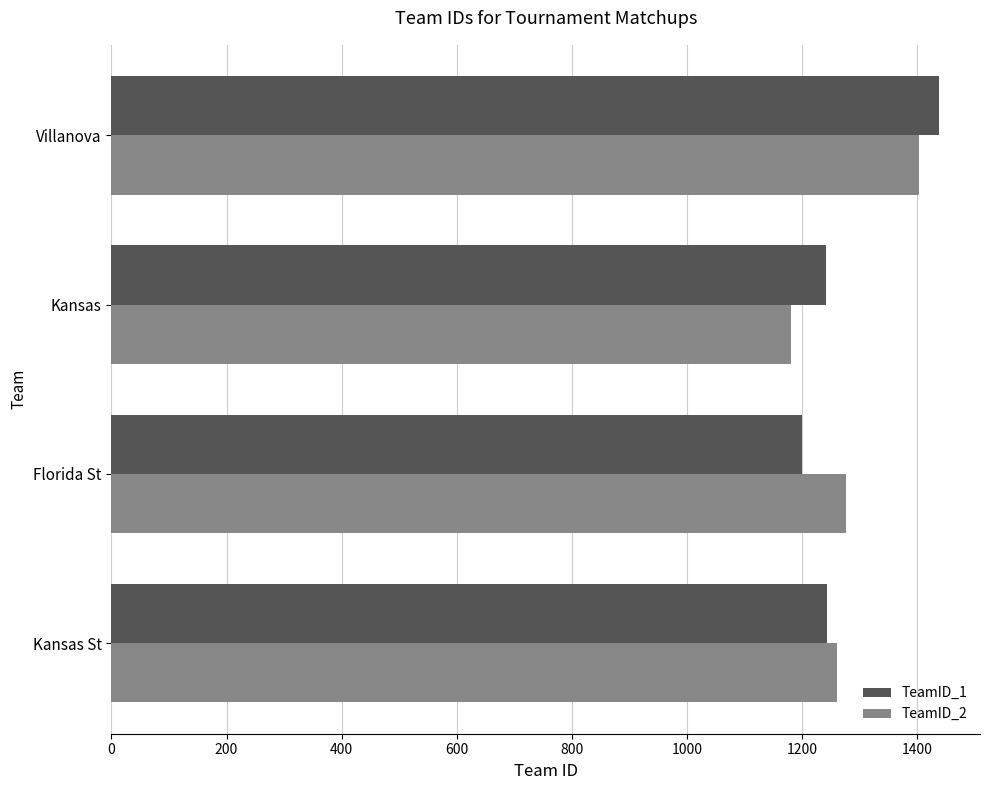

Read the TeamID_1 value at Kansas St, to the nearest 10.

1240